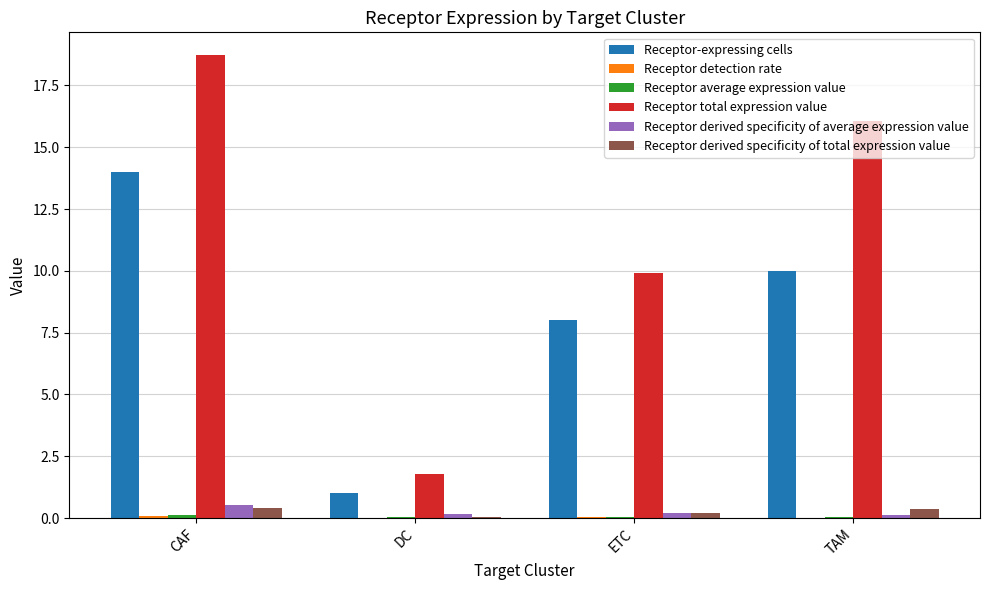

Which series changed the most between DC and TAM?

Receptor total expression value